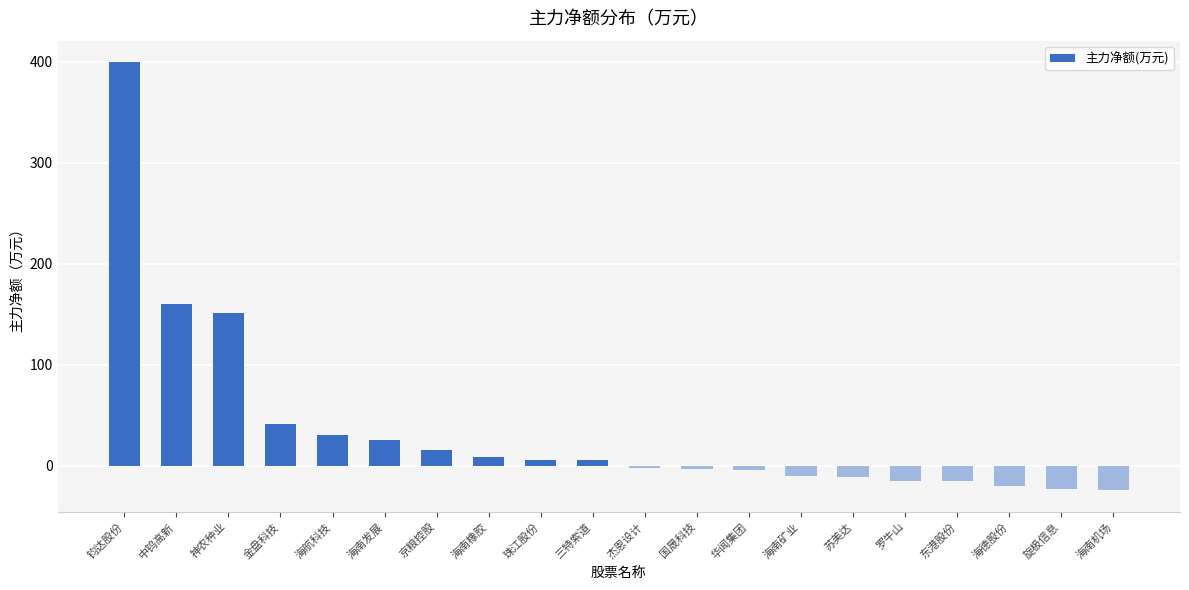

At which label is the value closest to 187?

中钨高新